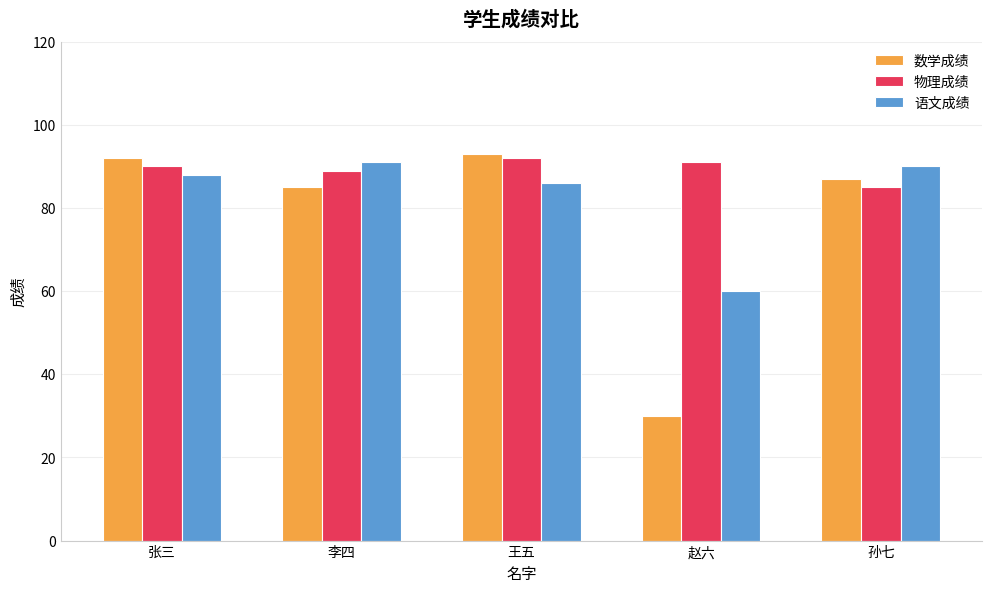

Reading left to right, extract all data points from this chart.

数学成绩: 张三=92	李四=85	王五=93	赵六=30	孙七=87
物理成绩: 张三=90	李四=89	王五=92	赵六=91	孙七=85
语文成绩: 张三=88	李四=91	王五=86	赵六=60	孙七=90